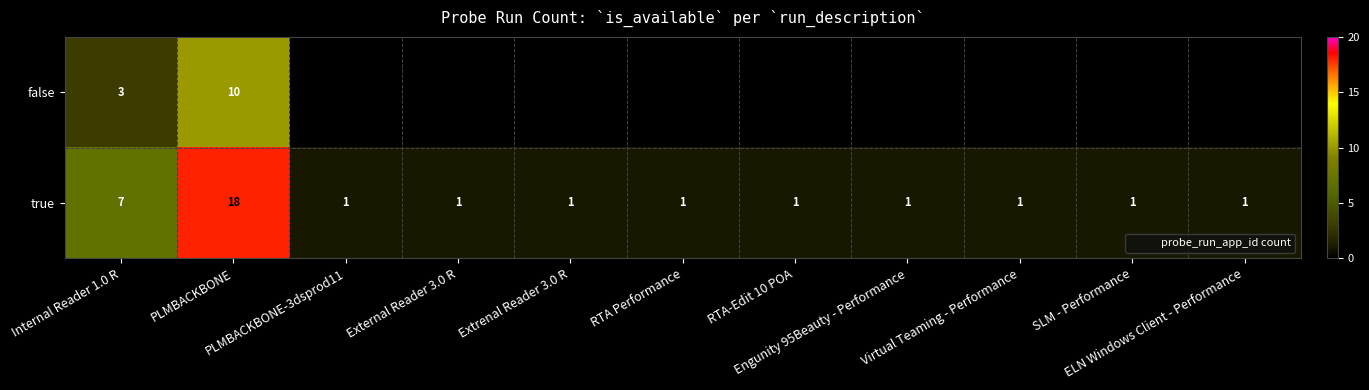

What is the lowest value of the true series?

1